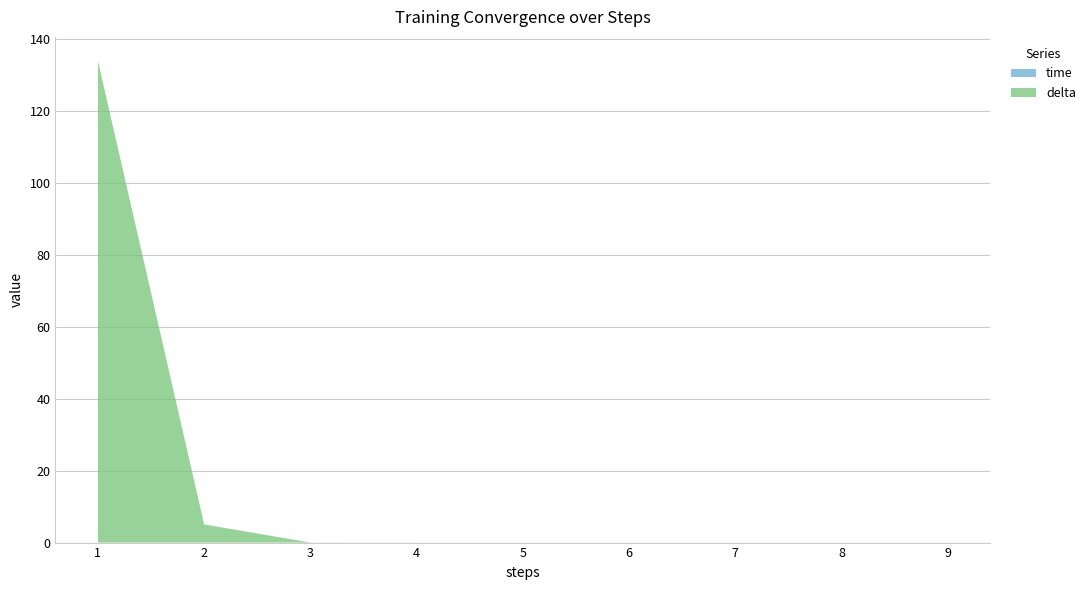

Reading left to right, extract all data points from this chart.

time: 1=0.0	2=0.0	3=0.0	4=0.0	5=0.0	6=0.0	7=0.0	8=0.0	9=0.0
delta: 1=133.8	2=5.0	3=0.0	4=0.0	5=0.0	6=0.0	7=0.0	8=0.0	9=0.0